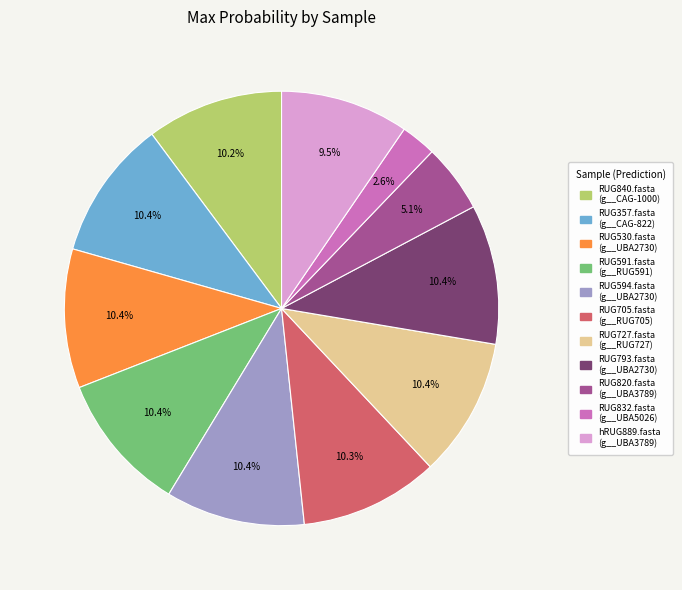

Count the number of slices in the pie.

11